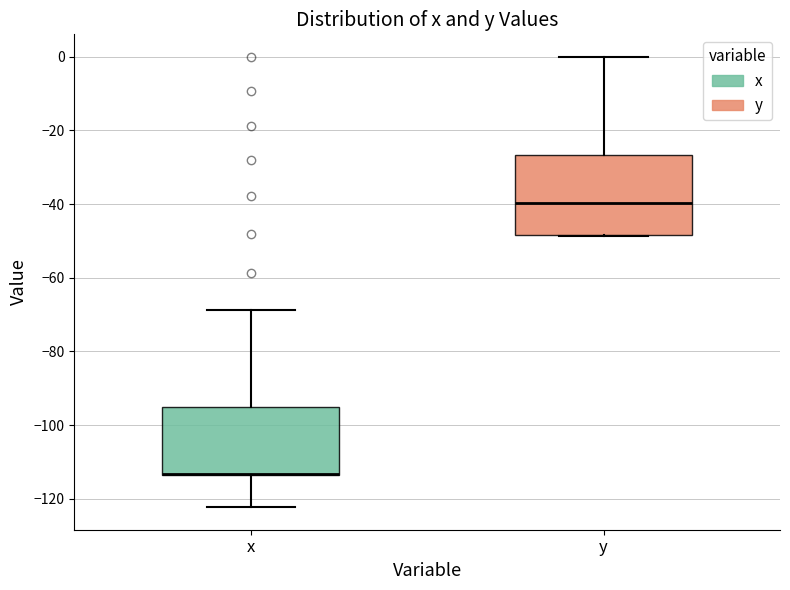

Where does the upper whisker of the box for x end on the y-axis? The values are not printed on the chart, so give them approximately, as read against the axis.

-68